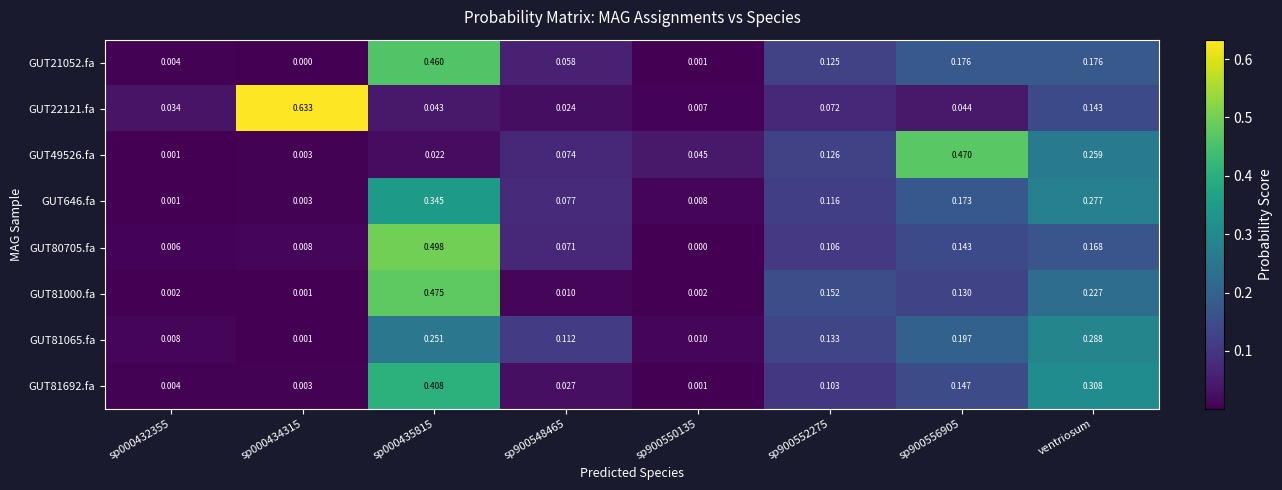

Which category has the highest value in the GUT81065.fa series?

ventriosum